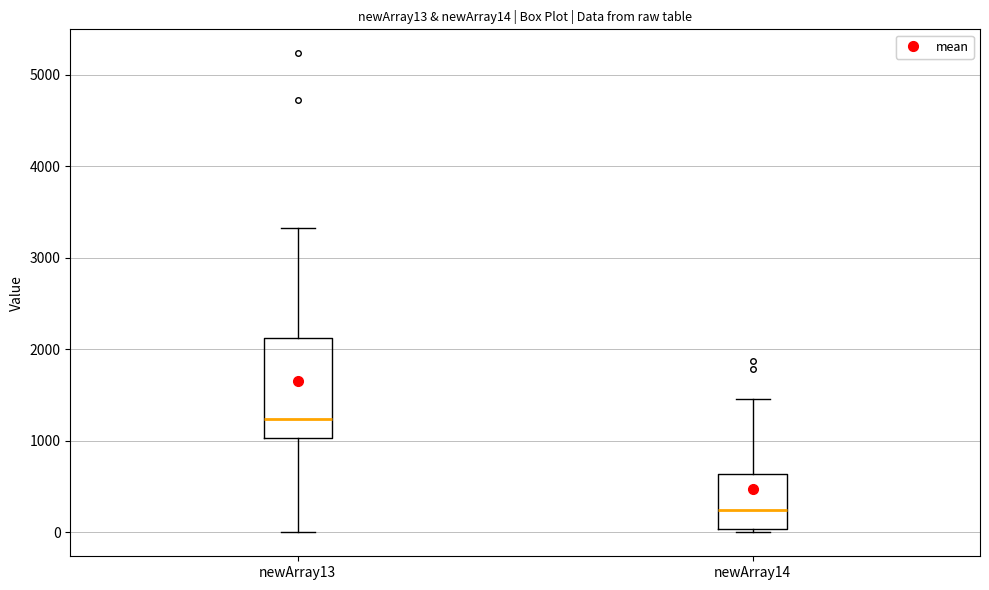

Reading left to right, transcribe this box plot: for each box, give where its median line is, the range the box spans, and where its two whiskers end, as read against the y-axis. The values are not printed on the chart, so give them approximately, as read against the axis.

newArray13: median 1200, box 1000 to 2100, whiskers 0 to 3300
newArray14: median 200, box 0 to 600, whiskers 0 (just below the box's lower edge) to 1500